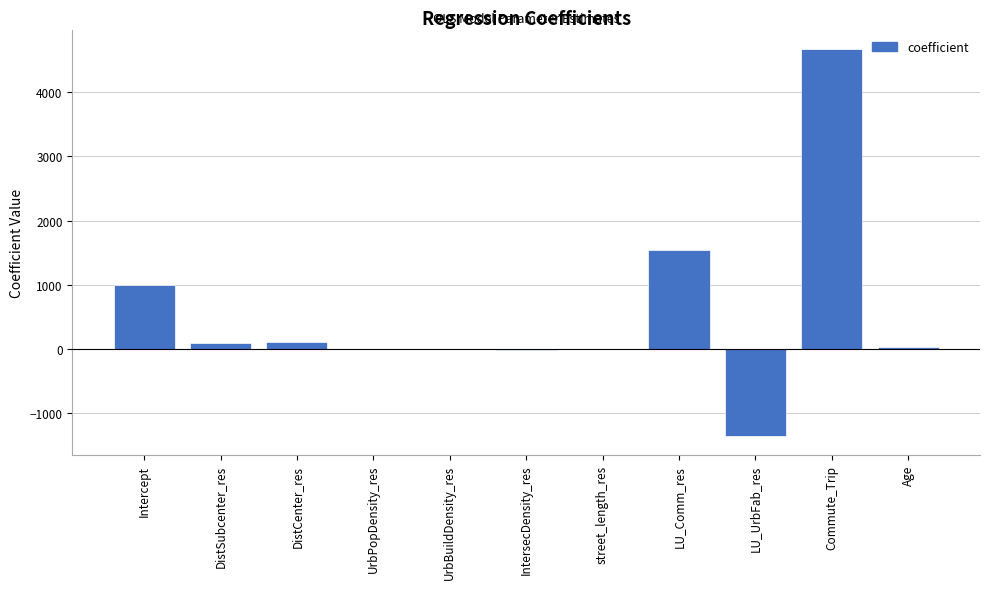

How many distinct data groups are displayed?

1